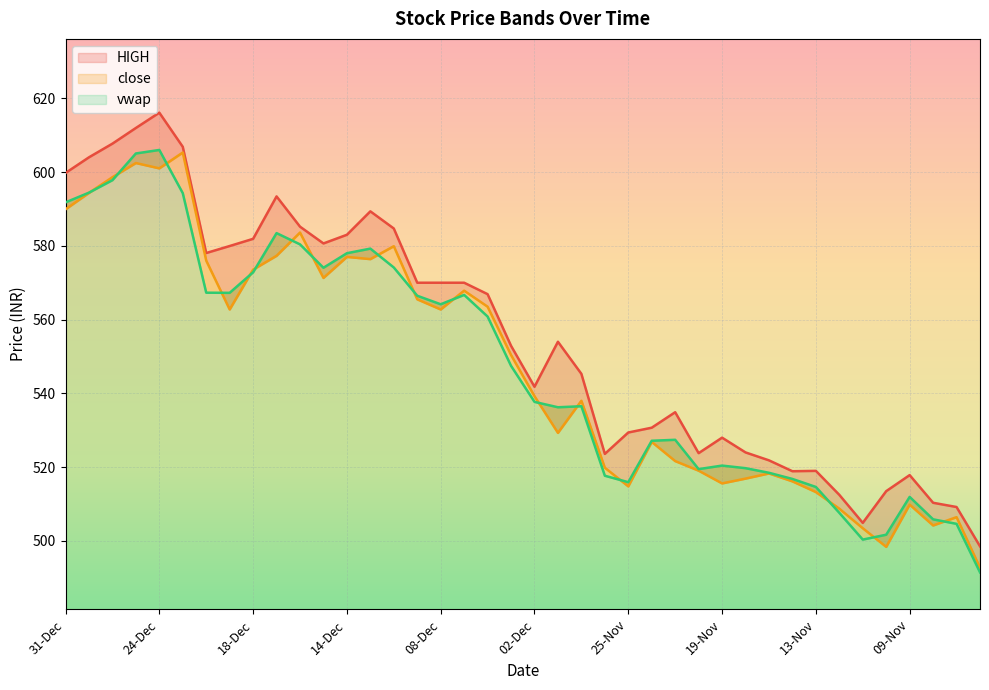

Rank the series by their maximum value, from highest to lowest.

HIGH, vwap, close